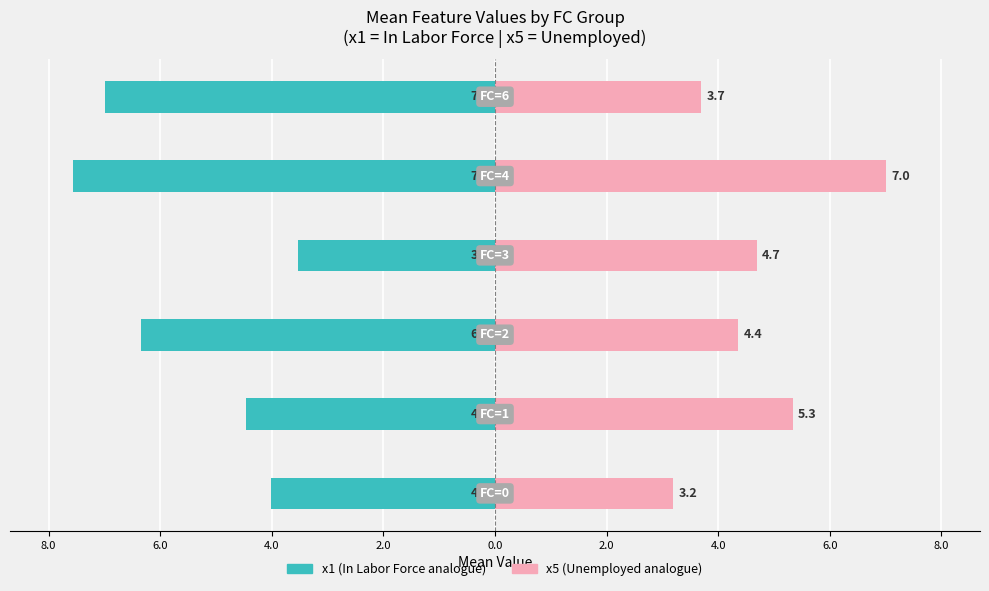

Is it true that x1 equals -2.6 at 8.0?

False